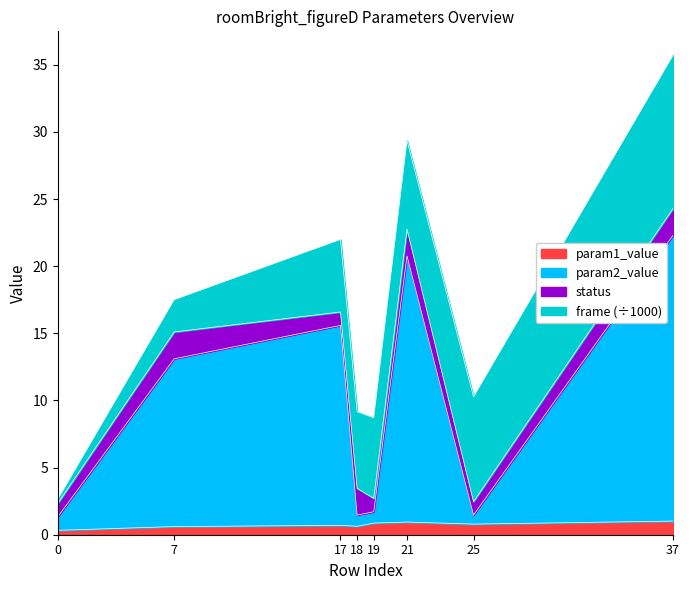

Is it true that param1_value equals 0.3 at 0?

True